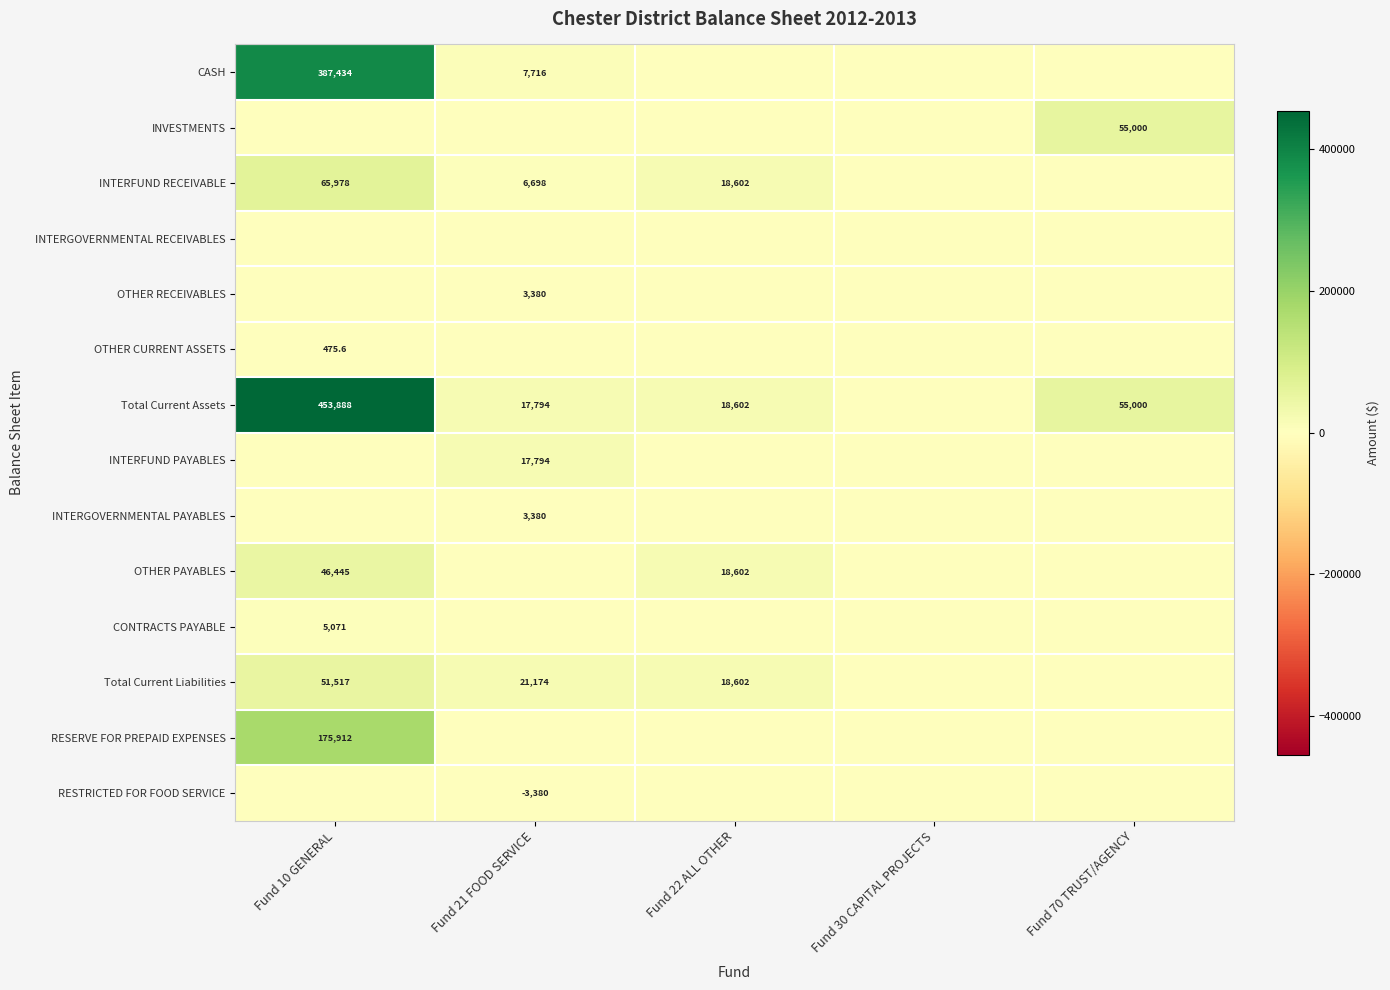

Is it true that INVESTMENTS equals 55000.0 at Fund 70 TRUST/AGENCY?

True